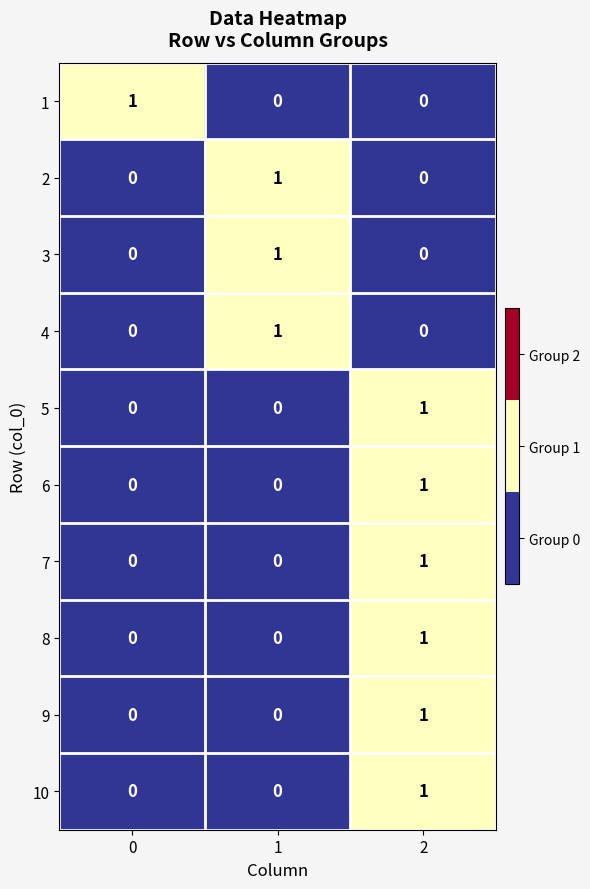

The 2 series shows 1 at 0. True or false?

False